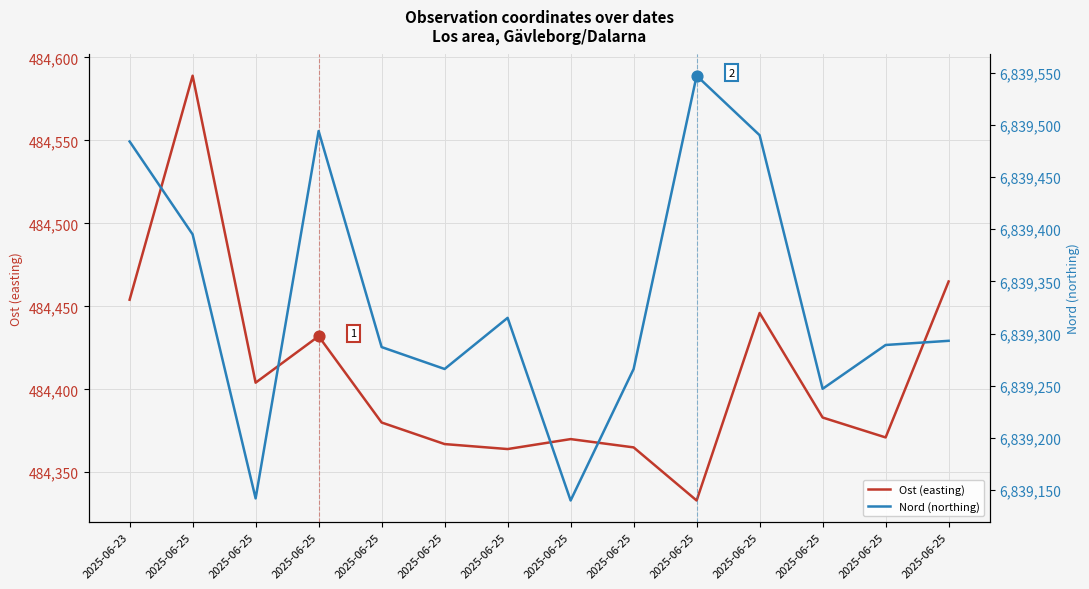

Which series has the widest spread of Y values?

Nord (northing)